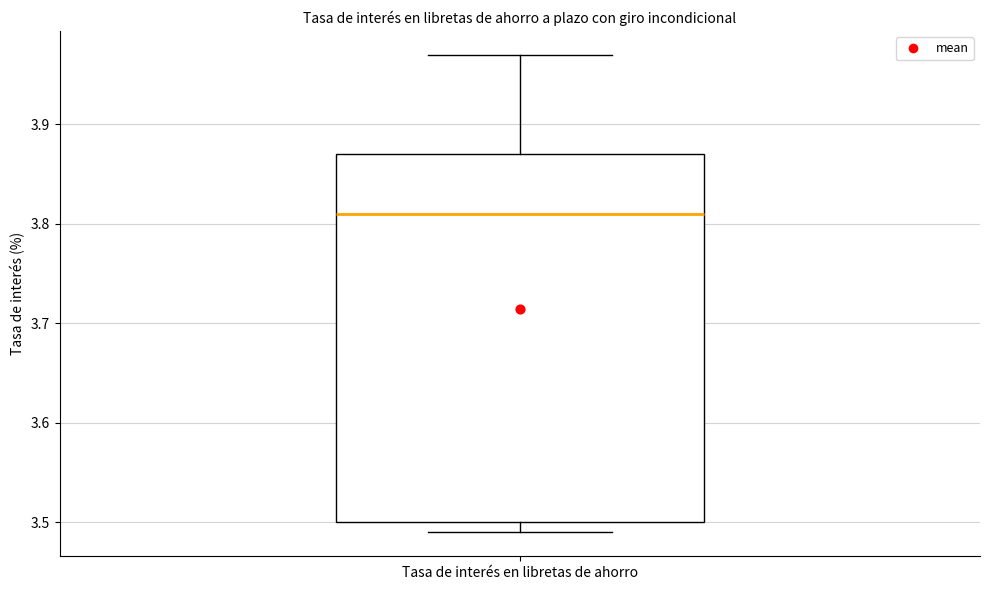

Transcribe this box plot: give where the median line is, the range the box spans, and where the two whiskers end, as read against the y-axis. The values are not printed on the chart, so give them approximately, as read against the axis.

median 3.81, box 3.50 to 3.87, whiskers 3.49 to 3.97